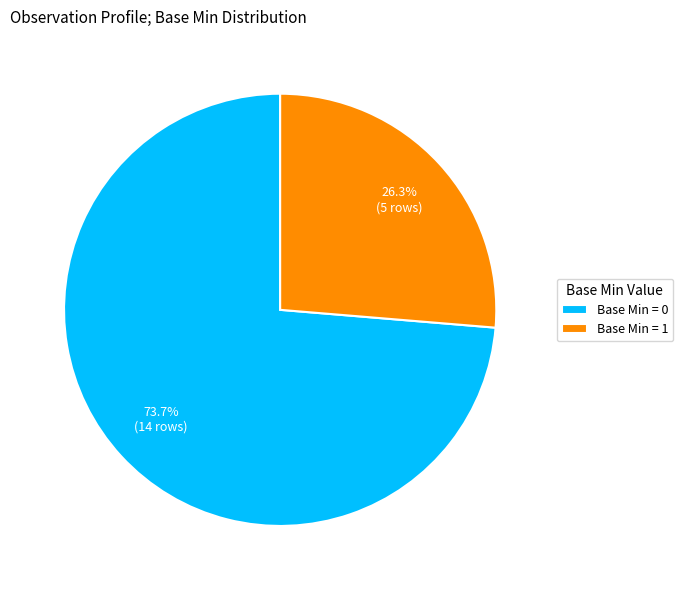

Which slice is the largest?

Base Min = 0